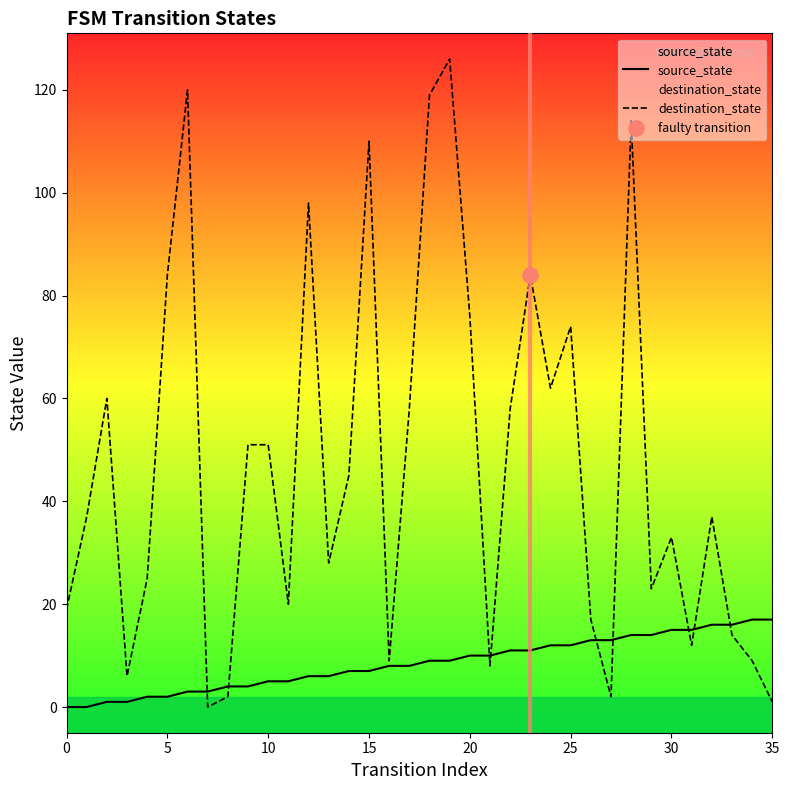

What are all the series names shown in the legend?

source_state, destination_state